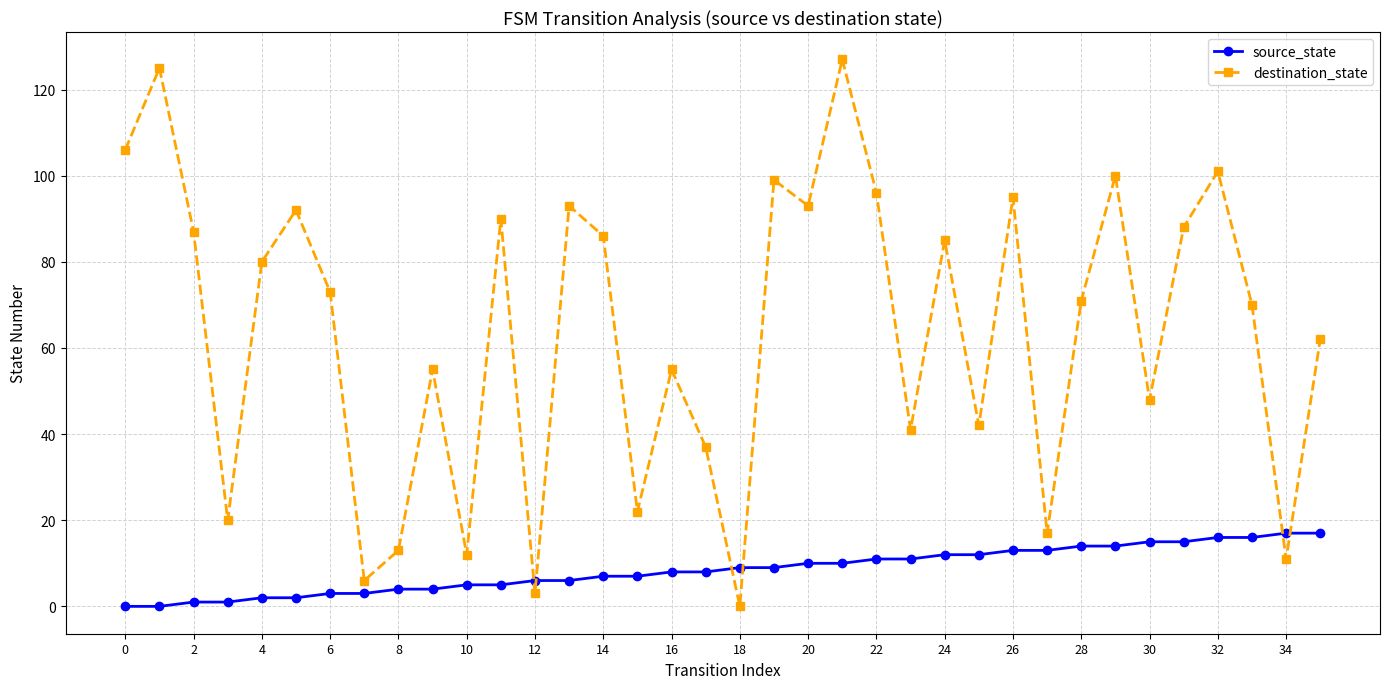

What is the maximum value for destination_state?

127